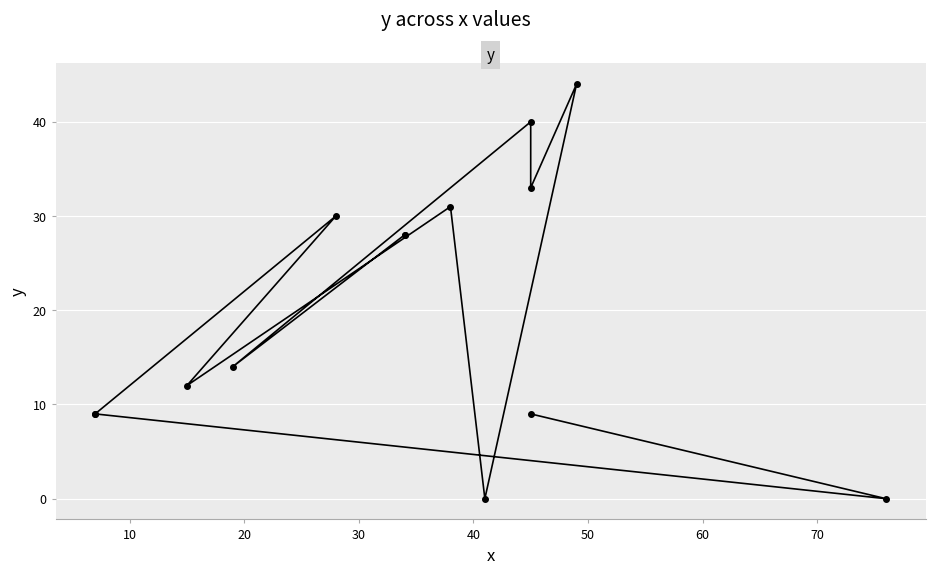

Which has a higher value, 10 or 70?

70